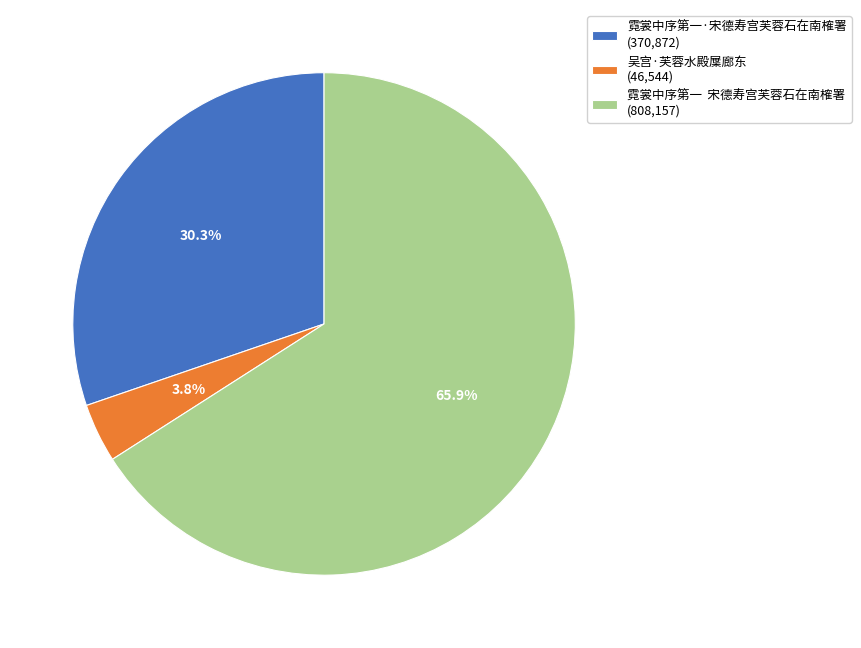

Is there a majority slice in this chart?

Yes